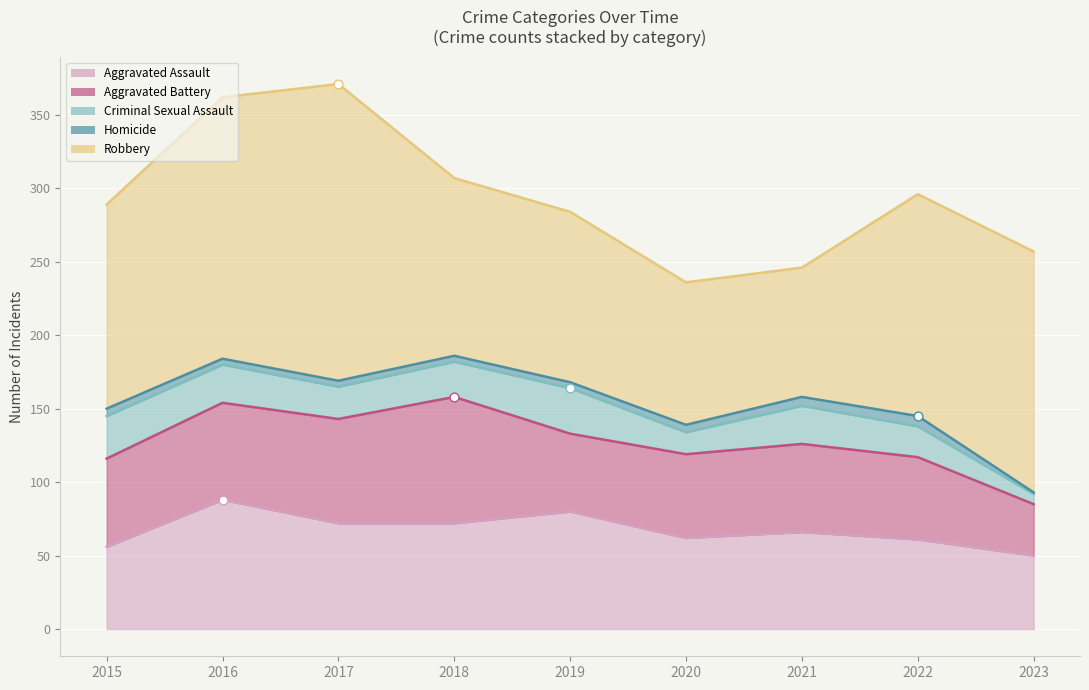

What is the total value across all series at 2017?

371